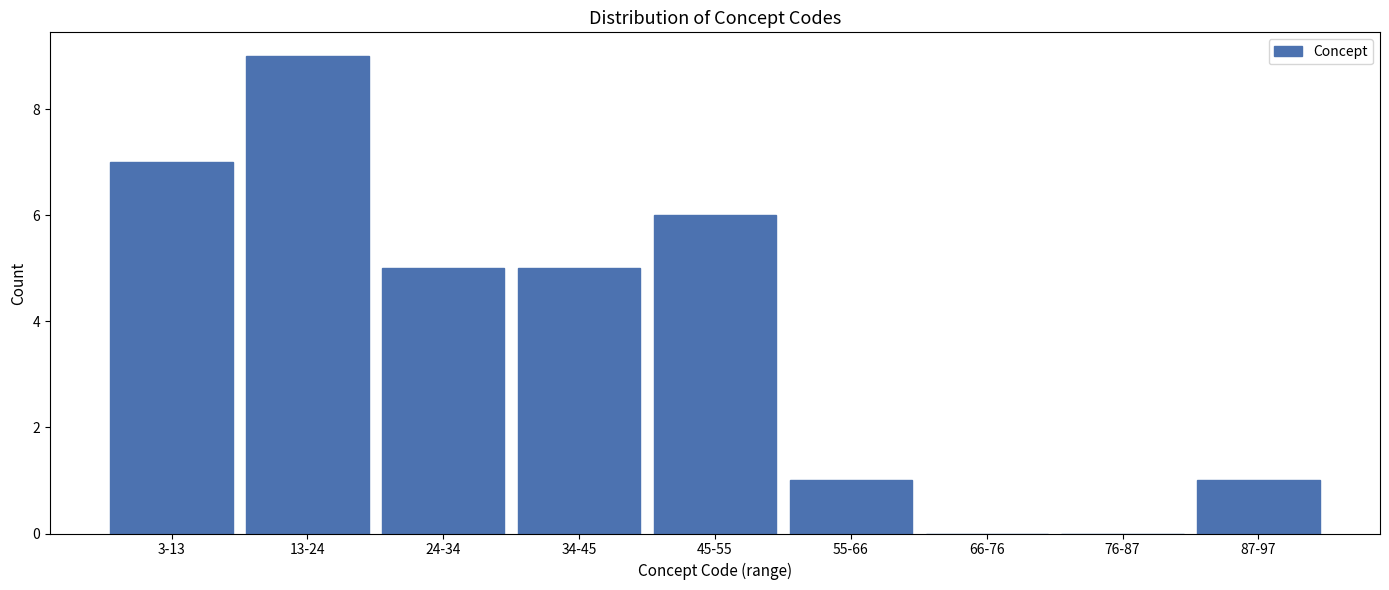

Reading right to left, list all the values displayed in this chart.

87-97=1	76-87=0	66-76=0	55-66=1	45-55=6	34-45=5	24-34=5	13-24=9	3-13=7